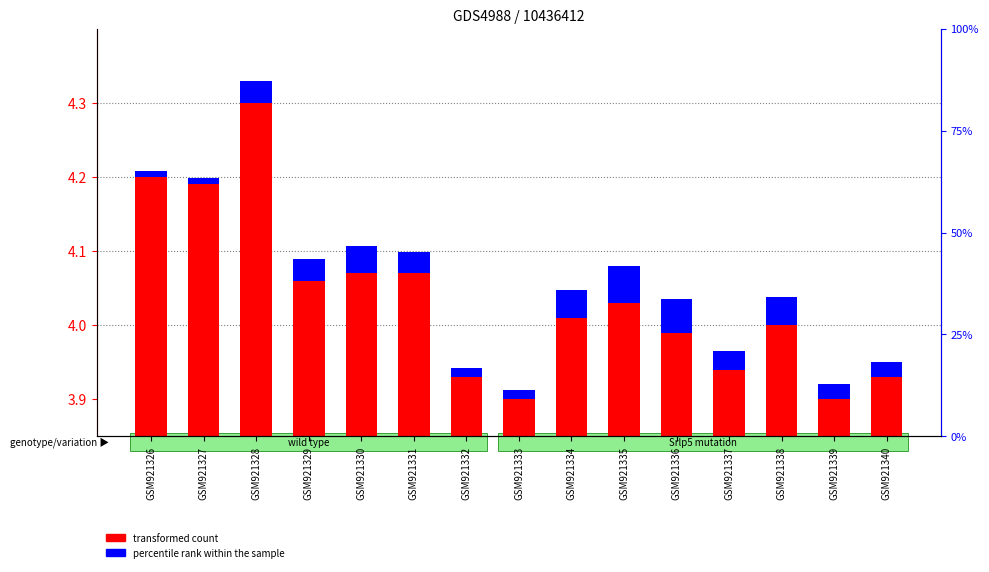

Rank the categories by percentile rank within the sample value from lowest to highest.

GSM921326, GSM921327, GSM921332, GSM921333, GSM921339, GSM921340, GSM921337, GSM921328, GSM921329, GSM921331, GSM921330, GSM921334, GSM921338, GSM921336, GSM921335